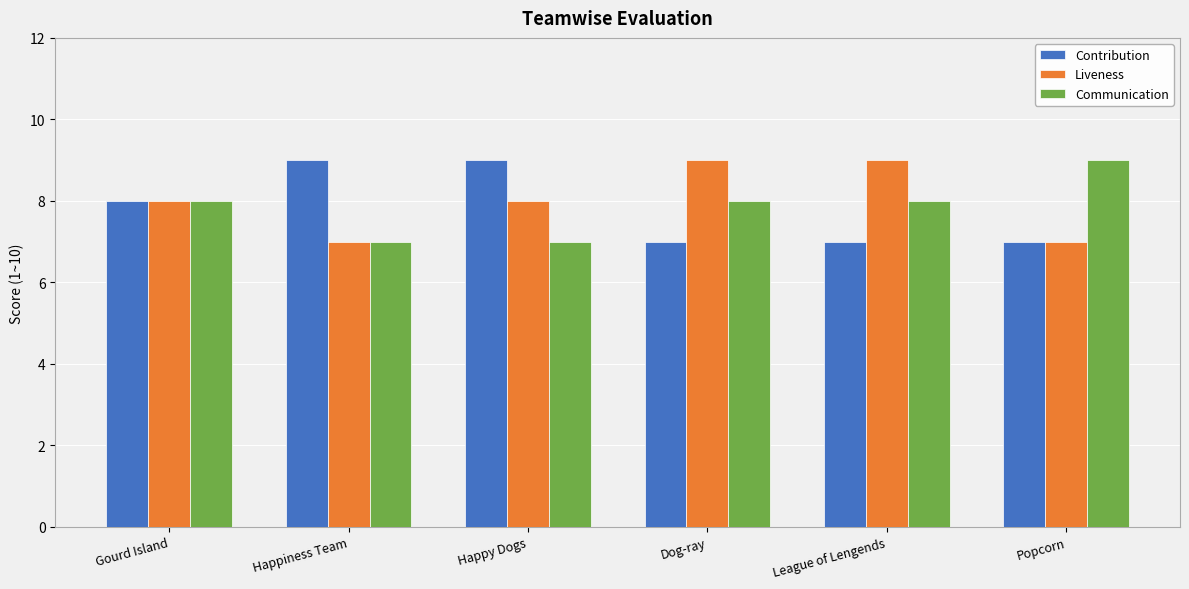

The value of Contribution at Gourd Island is 5. True or false?

False